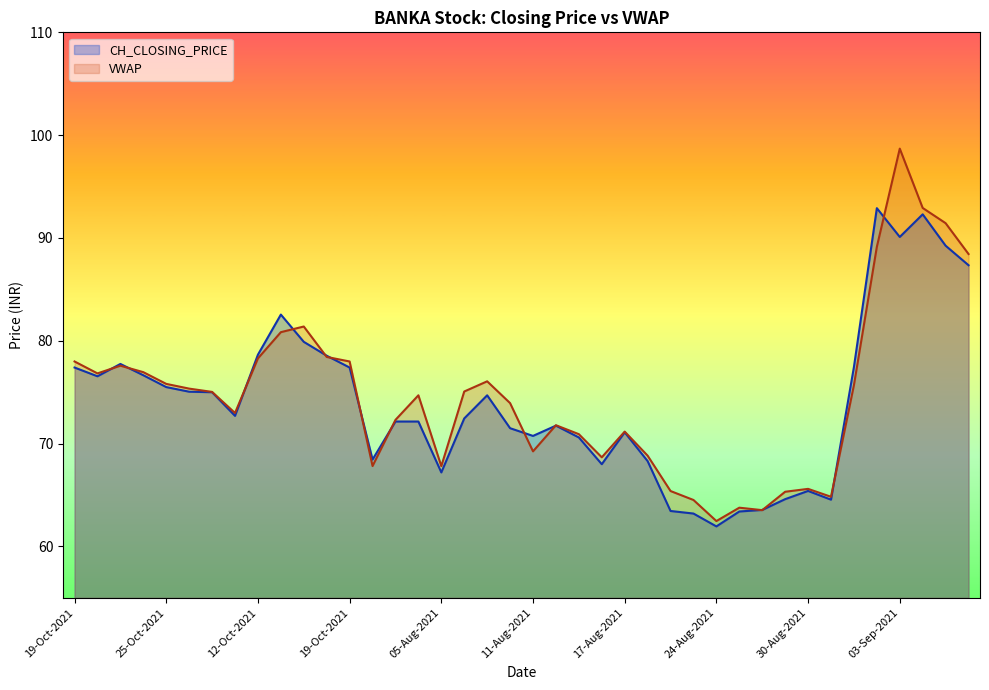

Which series has the widest spread of values?

VWAP